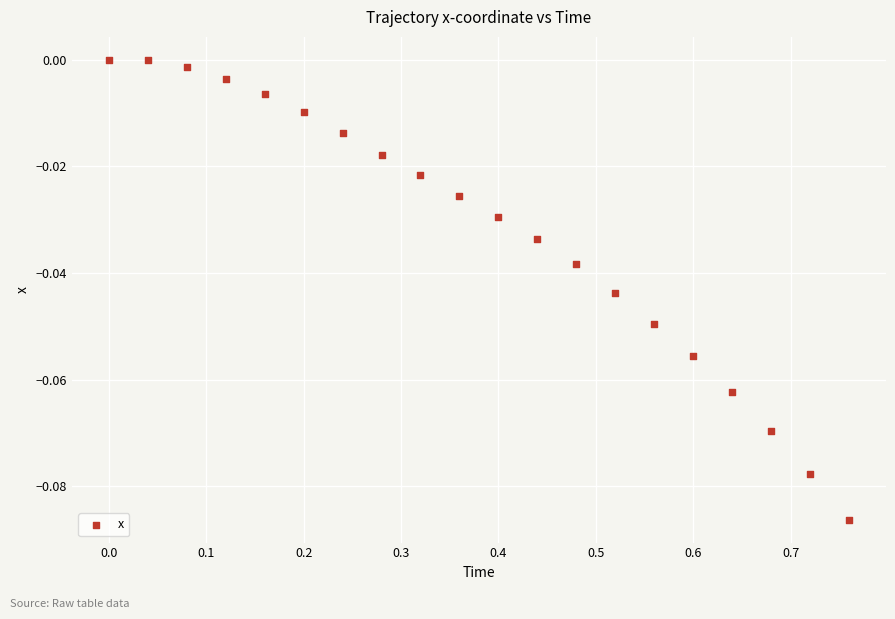

What is the range of X values (max minus min)?

0.8